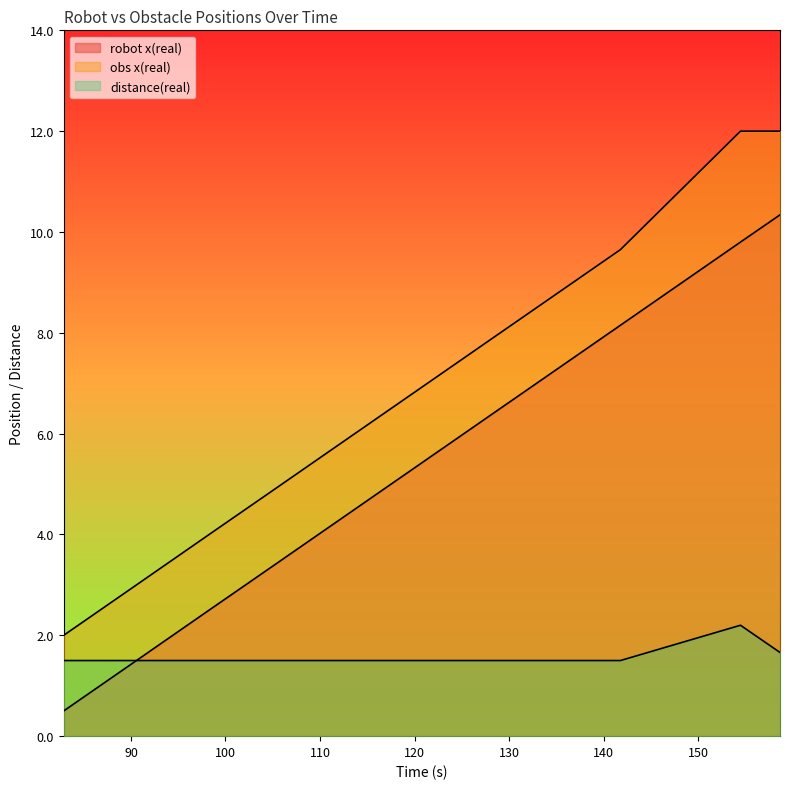

Rank the series at 154.488 from highest to lowest value.

obs x(real), robot x(real), distance(real)